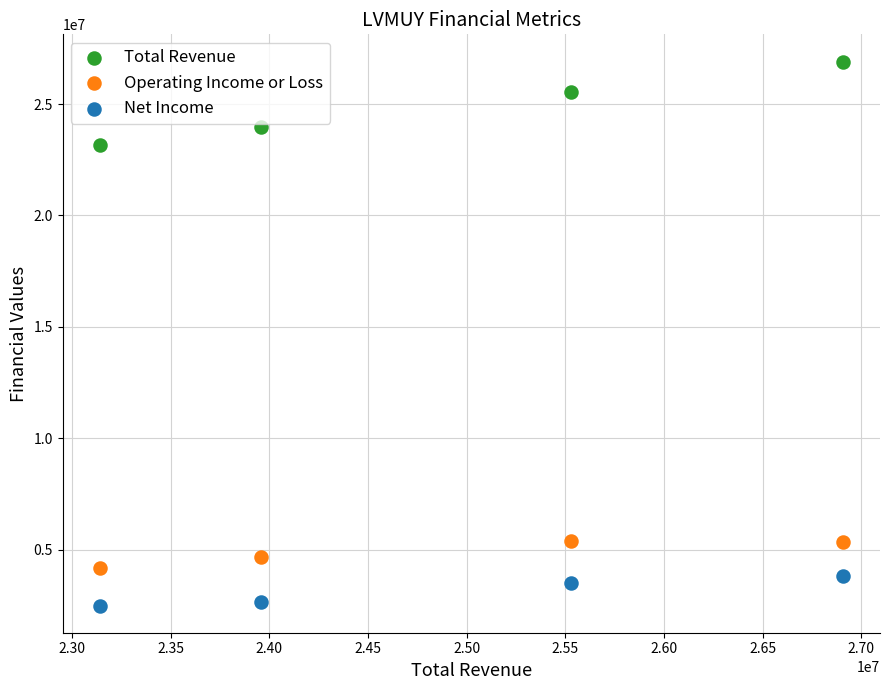

Which series contains the highest Y value?

Total Revenue